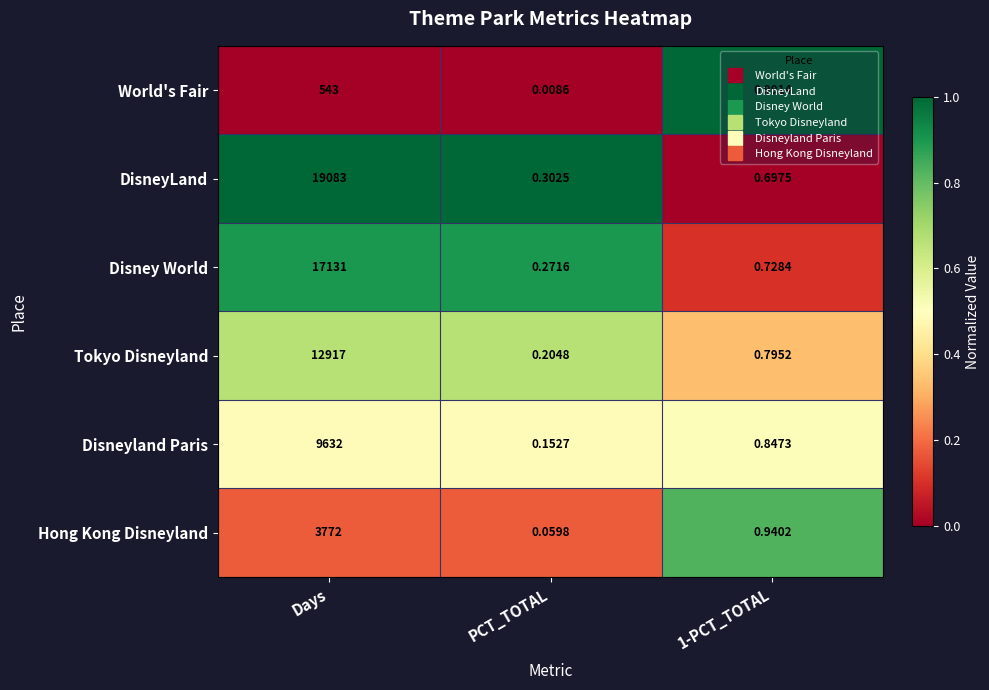

List the series in order of their peak value, highest first.

DisneyLand, Disney World, Tokyo Disneyland, Disneyland Paris, Hong Kong Disneyland, World's Fair